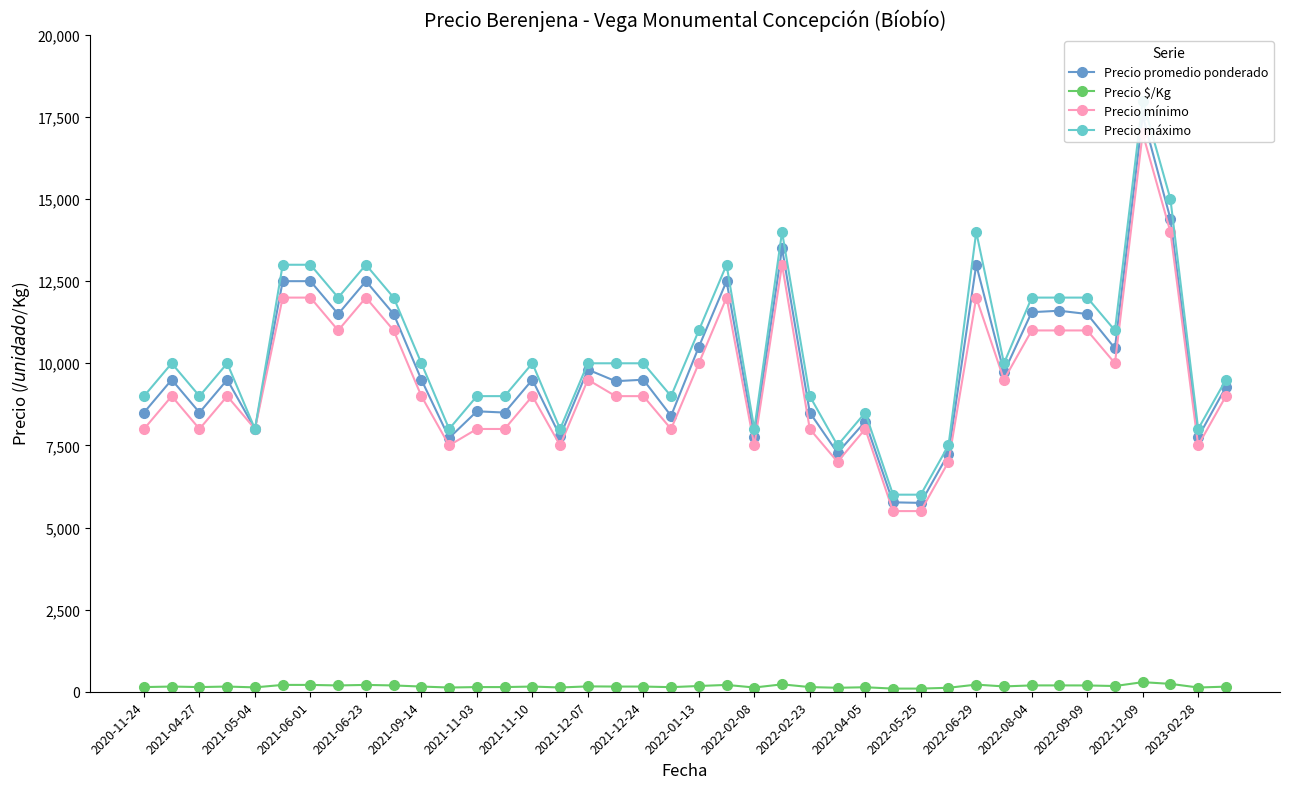

In Precio $/Kg, how many points are higher than both neighbors (excluding endpoints)?

10